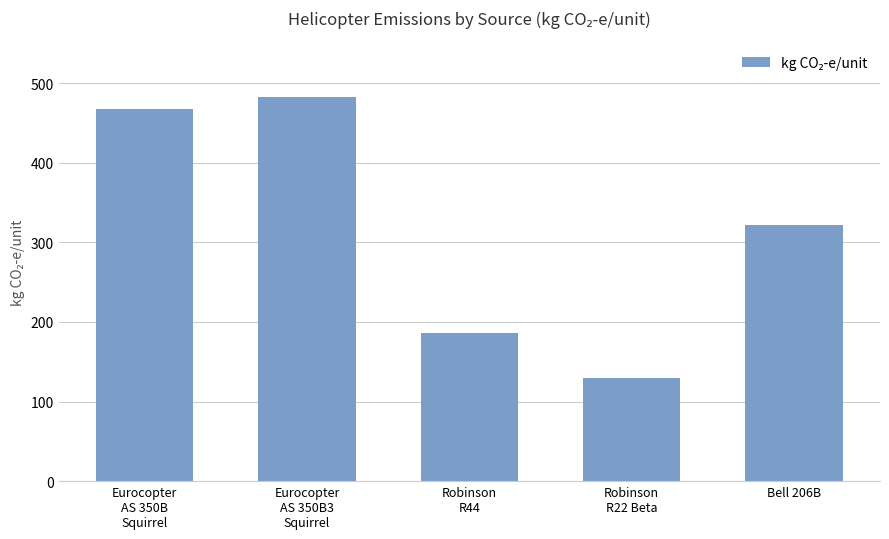

What is the change in value from Eurocopter
AS 350B3
Squirrel to Bell 206B?

-161